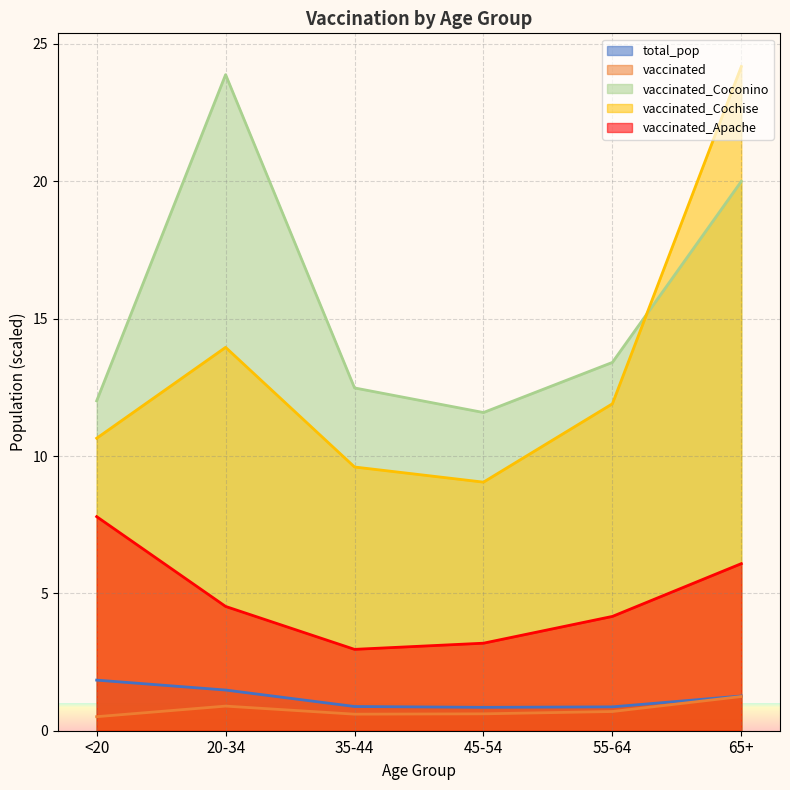

How many series are shown in this chart?

5